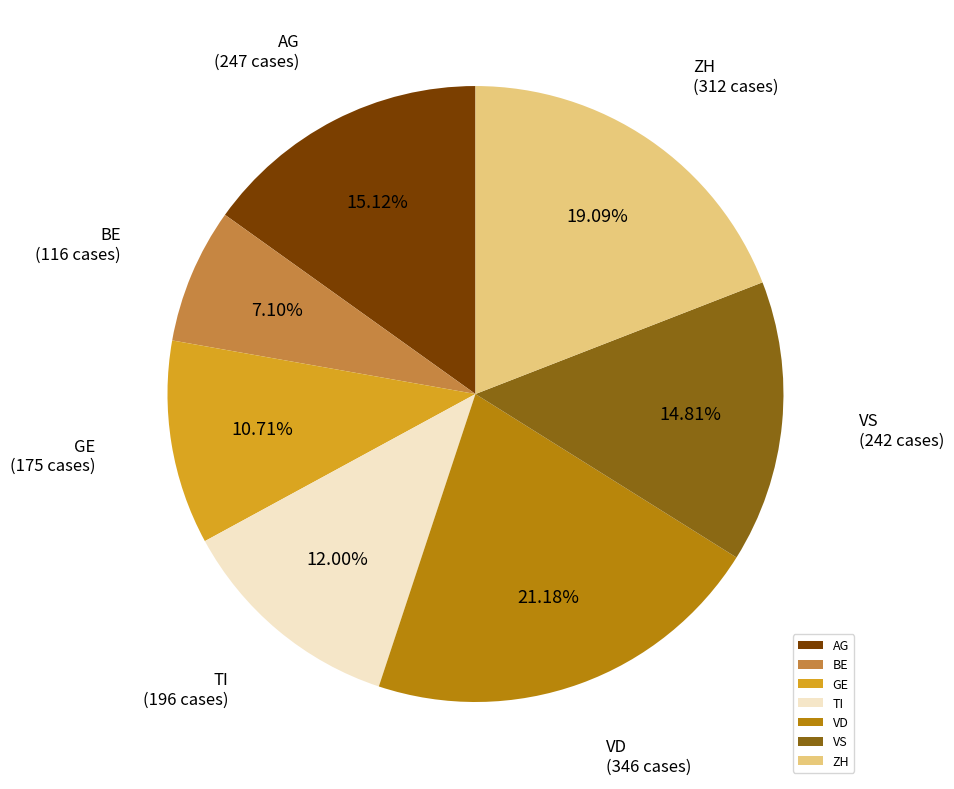

Is it true that VS is 25% of the pie?

False